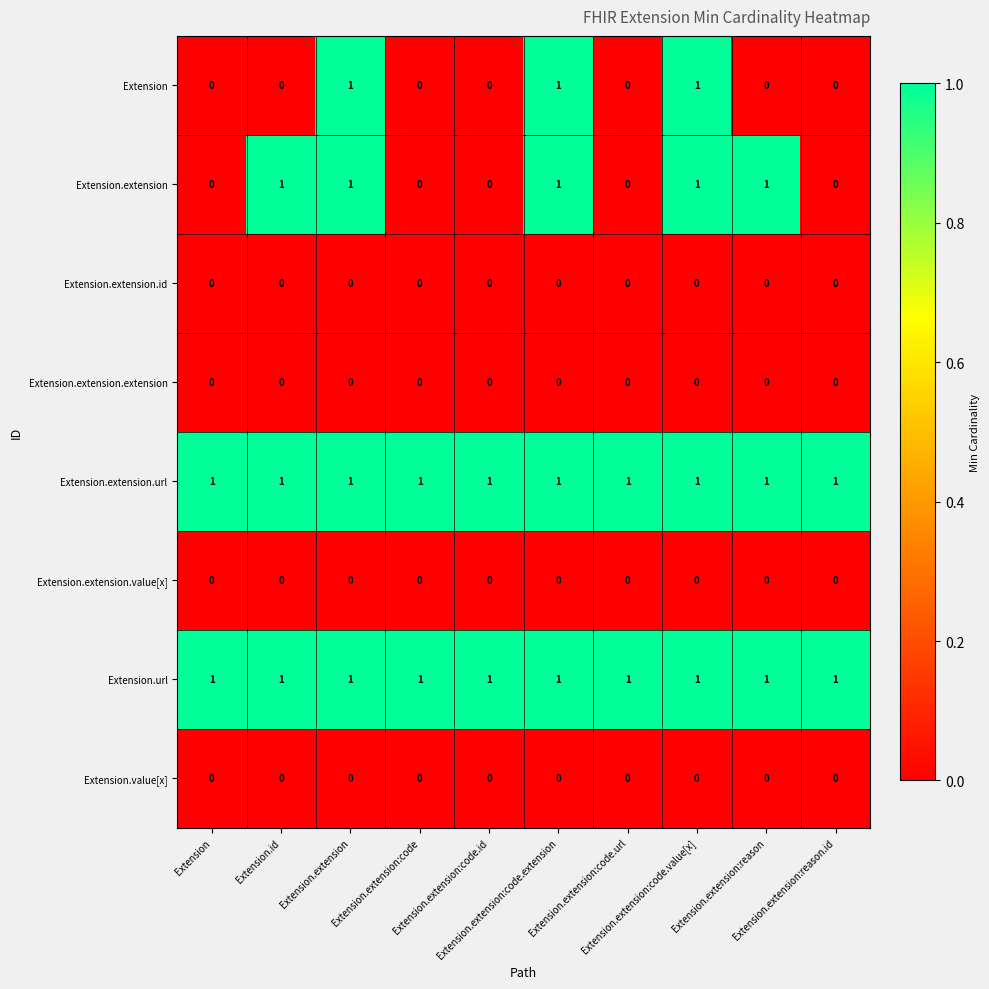

What is the total value across all series at Extension.extension:code.value[x]?

4